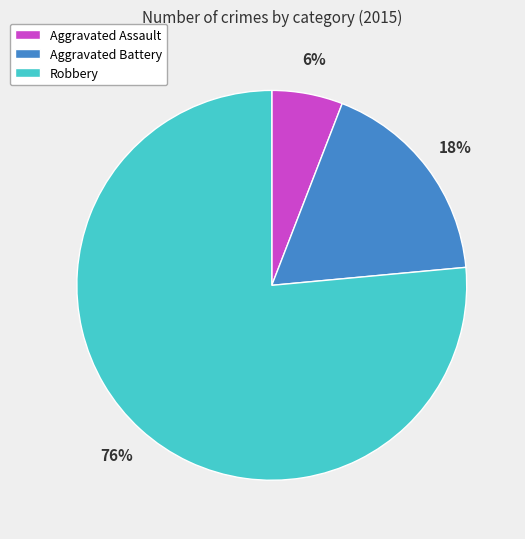

Do Aggravated Battery and Aggravated Assault together represent more than half of the pie?

No